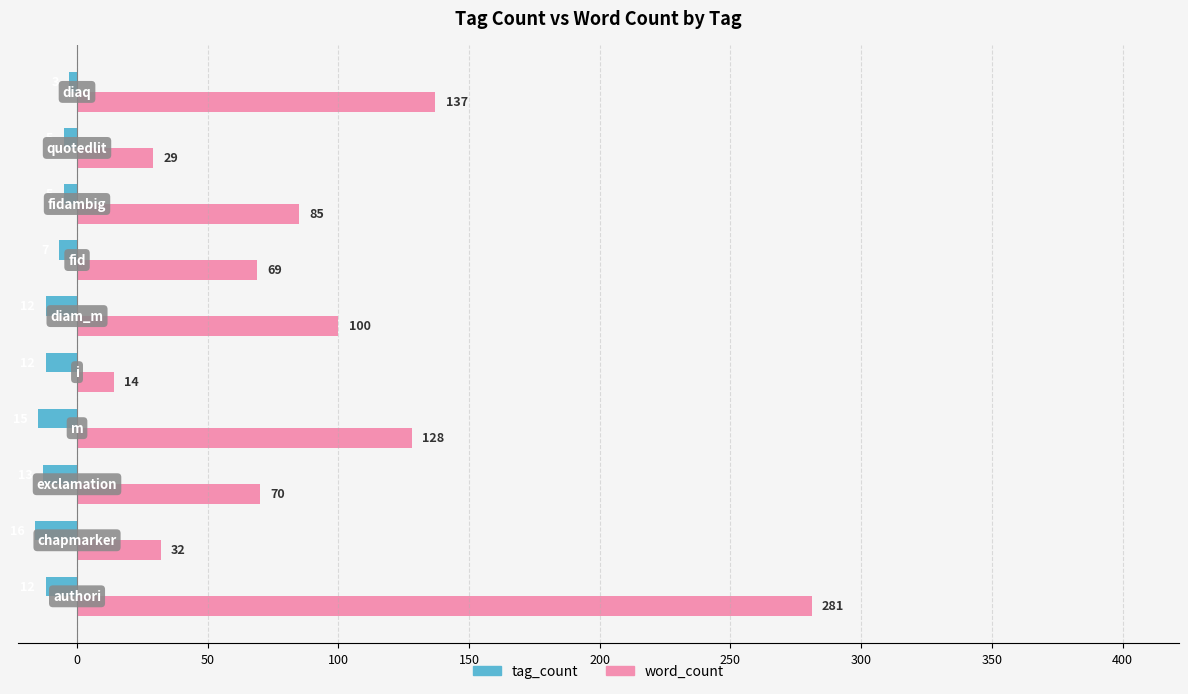

Rank the series by their maximum value, from highest to lowest.

word_count, tag_count